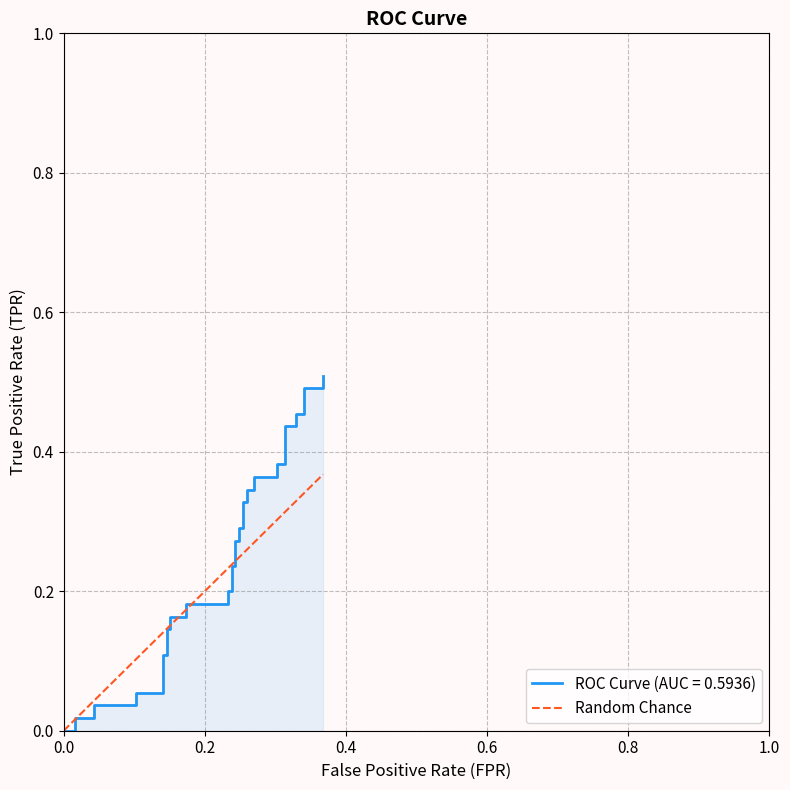

Is it true that the value at 21 is 0.3?

False